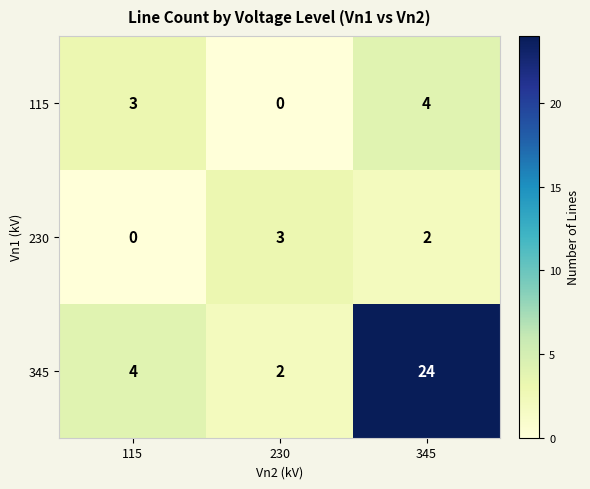

What is the average value of the 345 series?

10